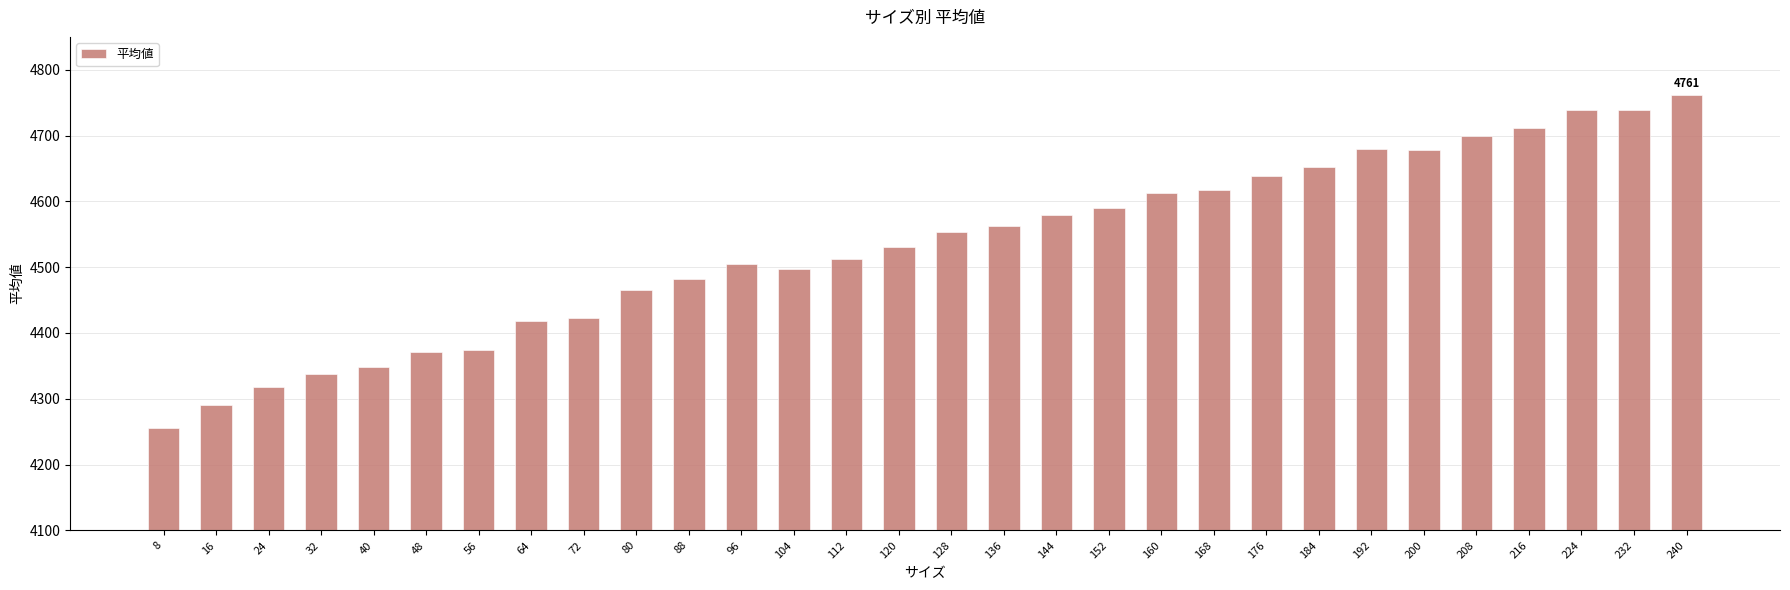

Read the value at 216, to the nearest 100.

4700